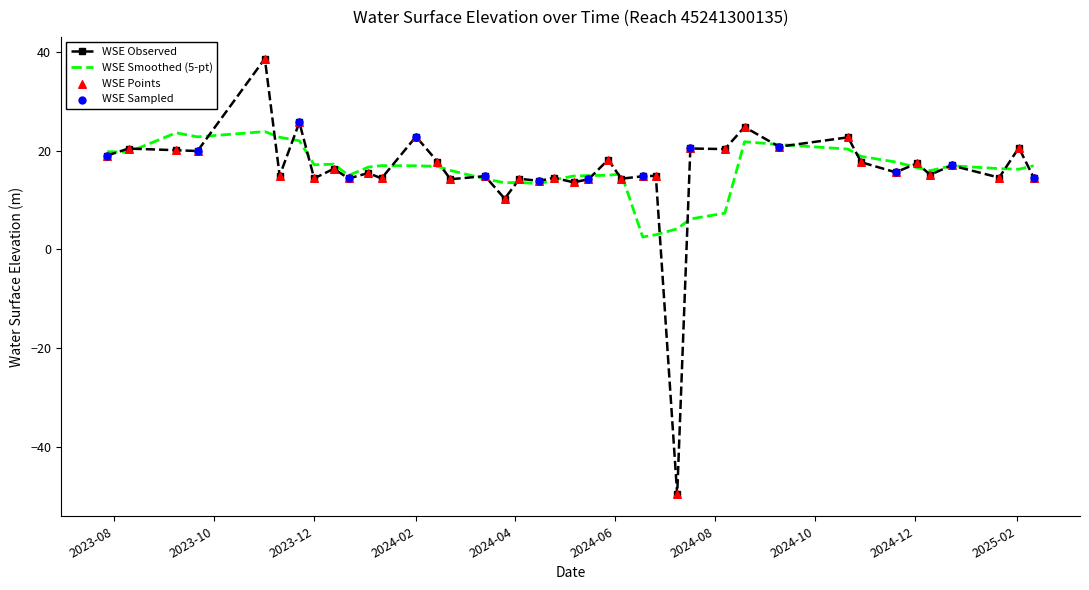

Which series has the largest range (max minus min)?

WSE Observed